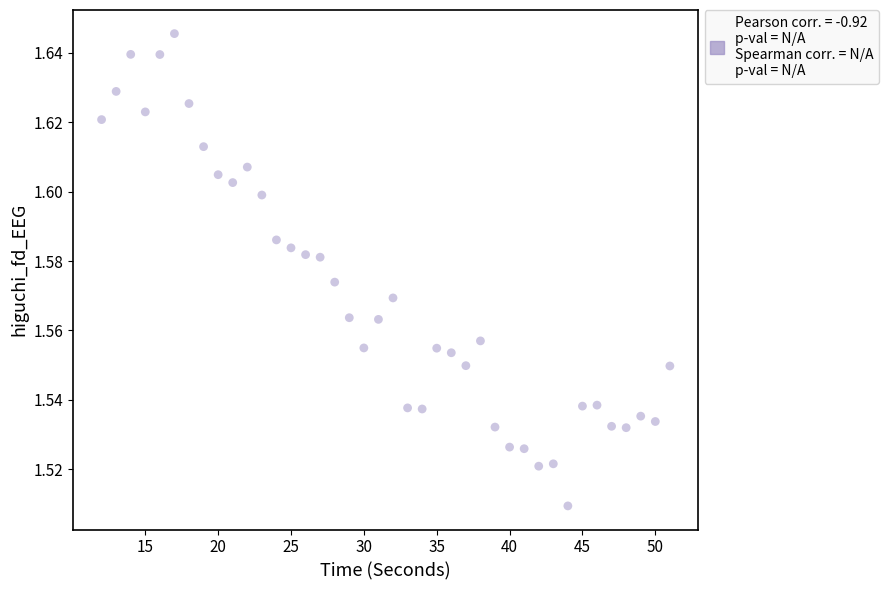

What is the range of X values (max minus min)?

39.0